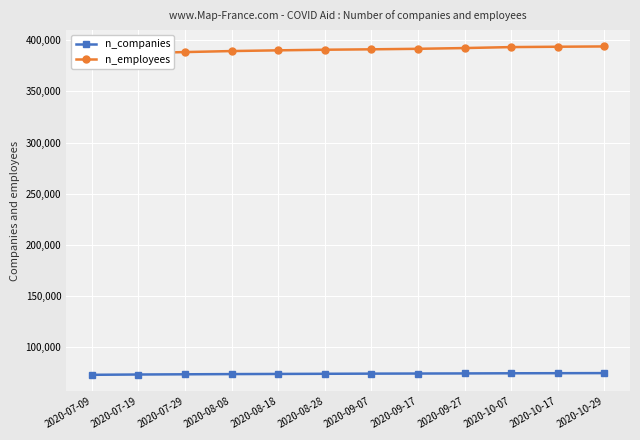

What is the total value across all series at 2020-07-09?

458800